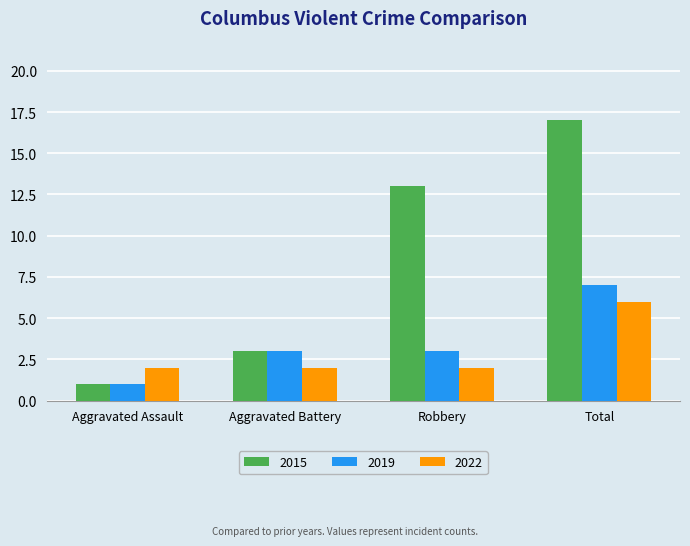

How many categories are shown in the chart?

4